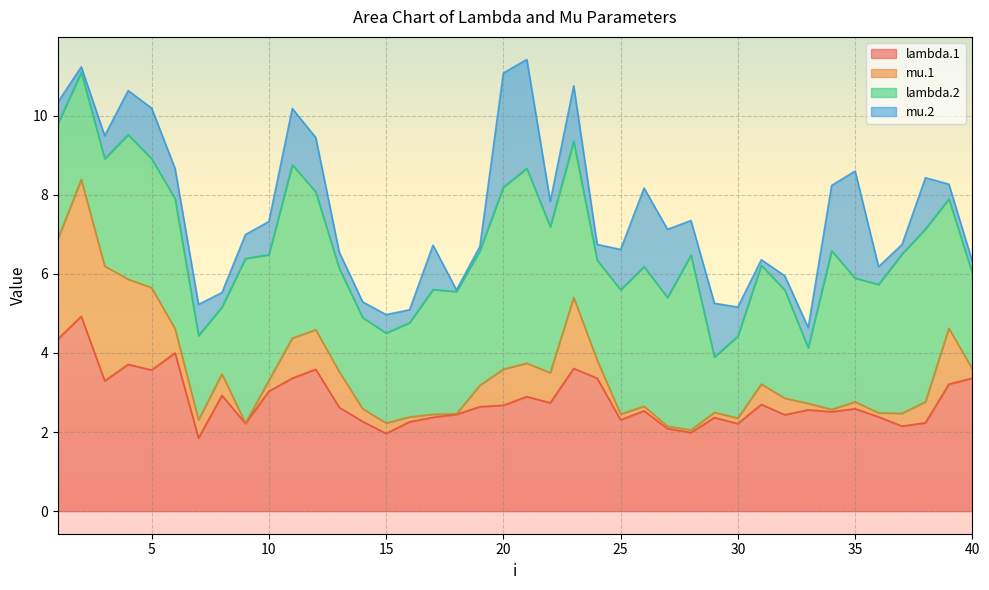

The mu.1 series shows 0.1 at 34. True or false?

True